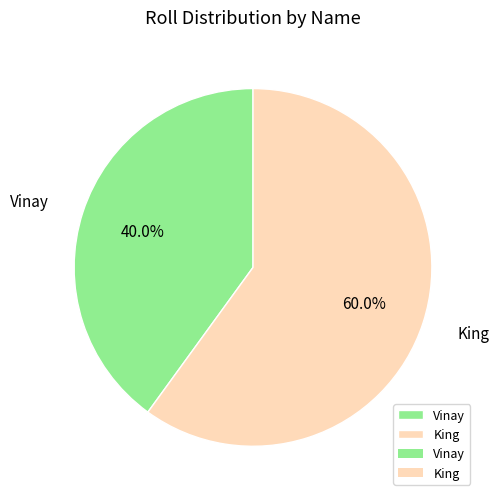

Which has a higher value, King or Vinay?

King